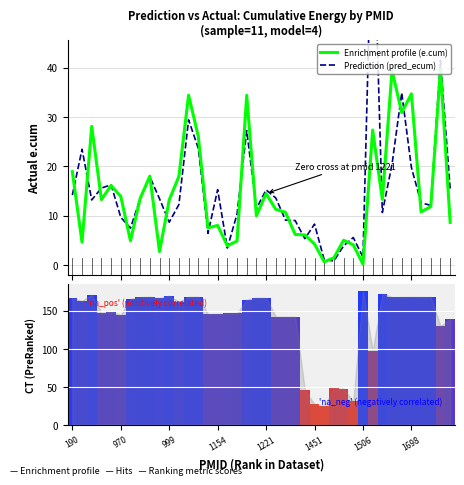

What is the minimum value shown in the chart?

0.1